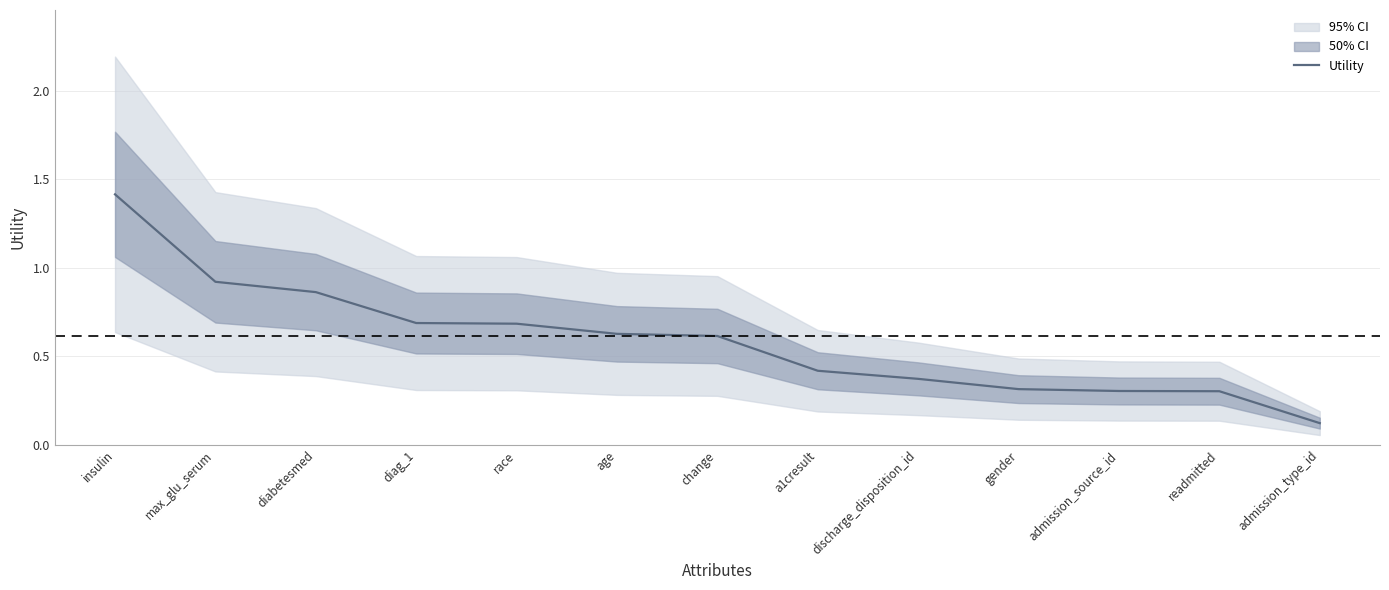

What is the sum of the values at diabetesmed and age?

1.5